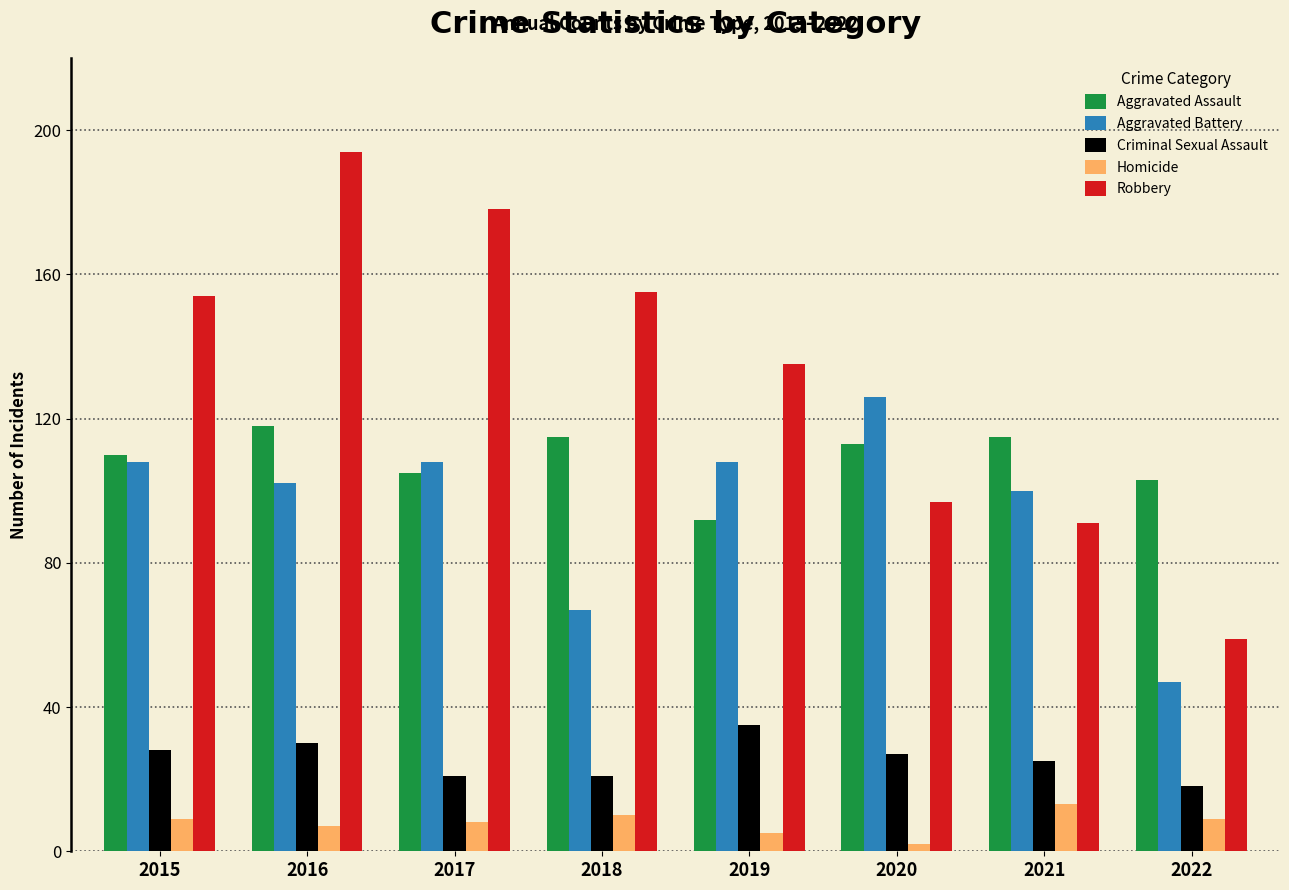

The Aggravated Assault series shows 92 at 2019. True or false?

True